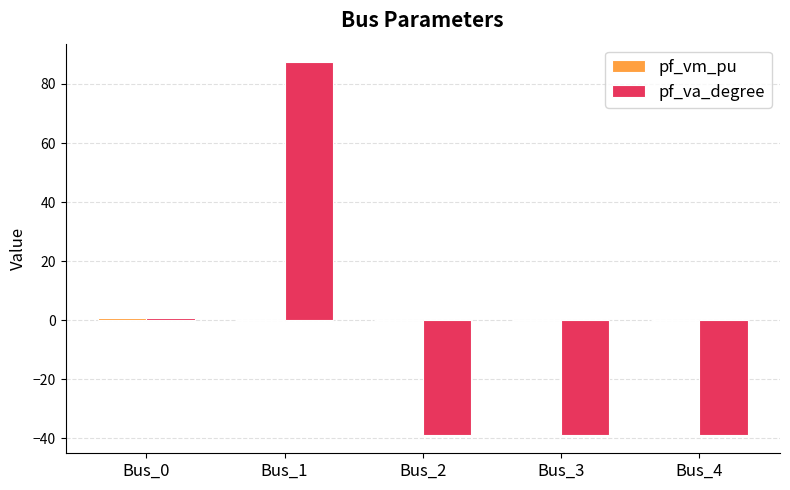

At which category is the sum across all series the highest?

Bus_1